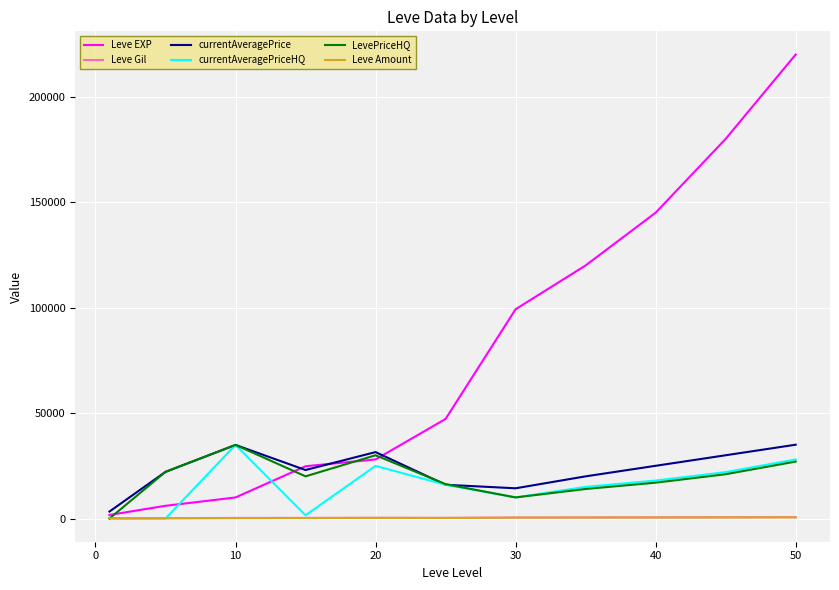

Which series has the largest total across all categories?

Leve EXP